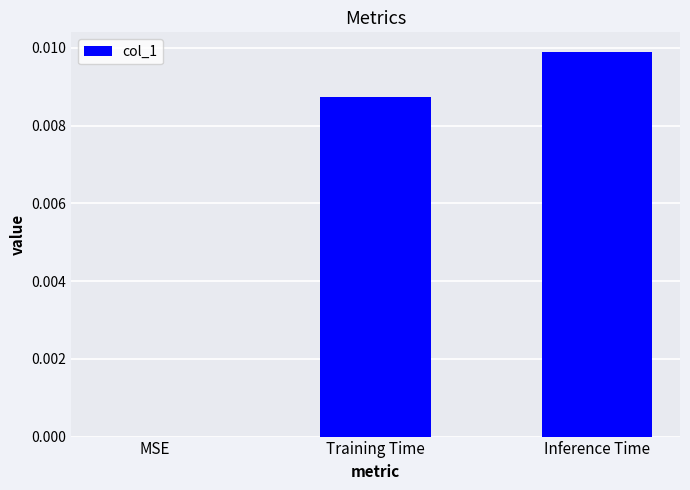

How many values are between 0 and 1?

3